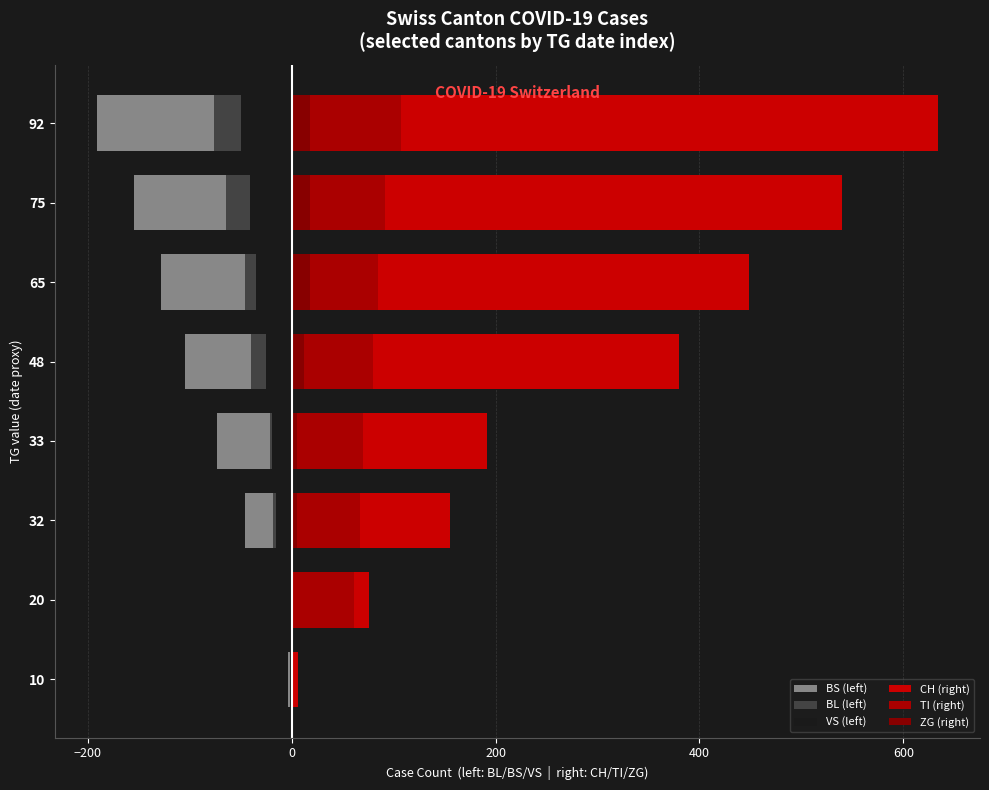

The value of TI (right) at 65 is 54. True or false?

False